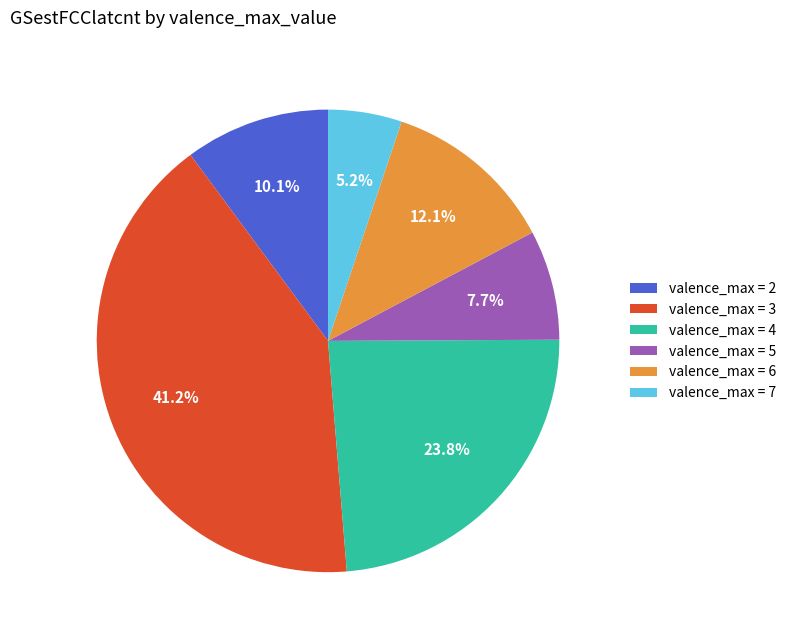

How many segments does this pie chart have?

6